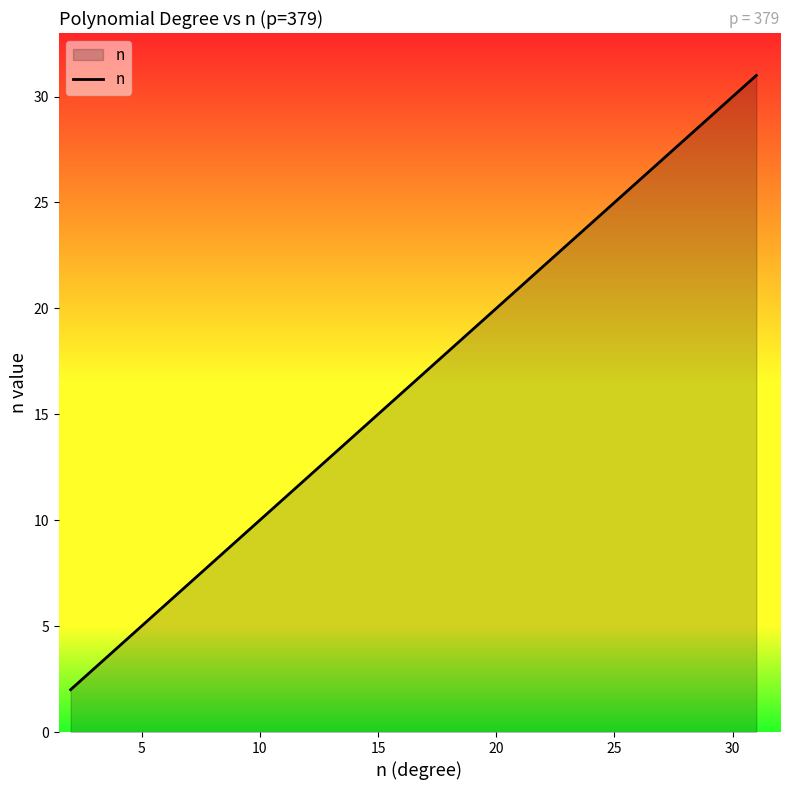

What is the greatest value displayed?

31